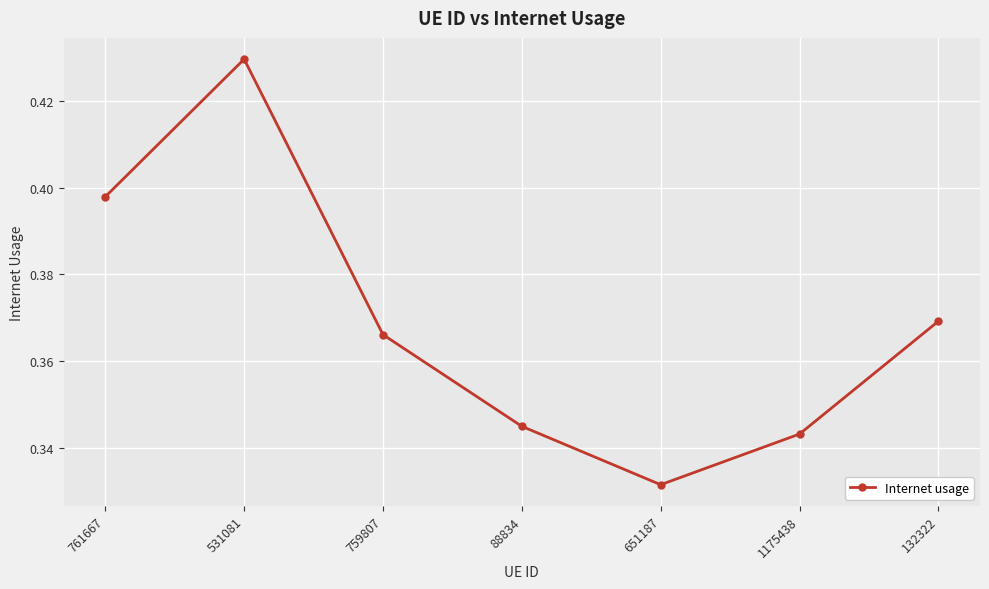

How many points are higher than both their immediate neighbors (excluding endpoints)?

1